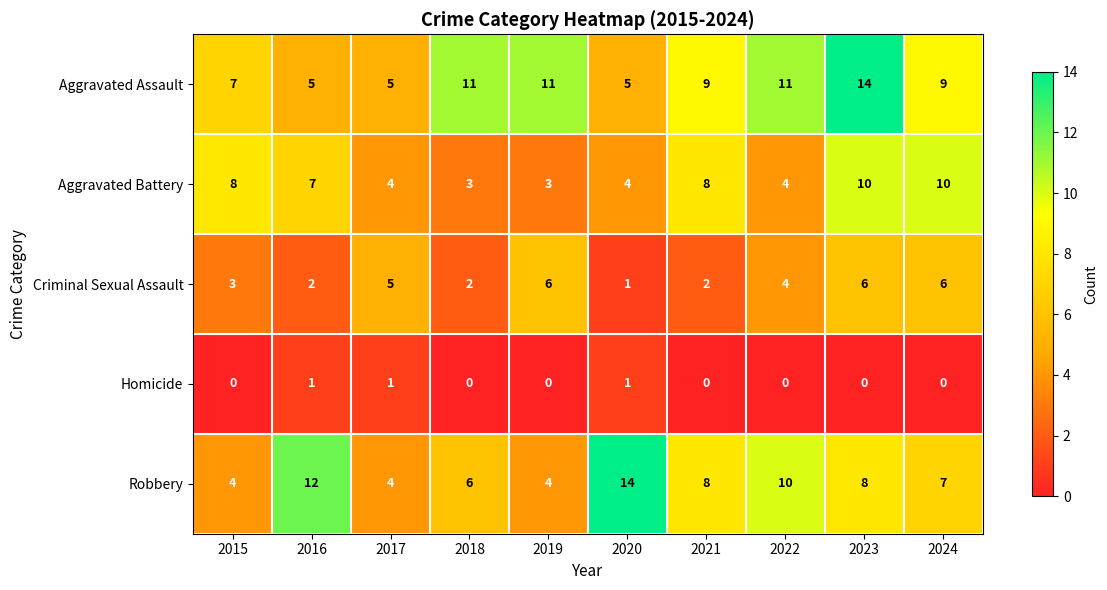

What is the total value across all series at 2018?

22